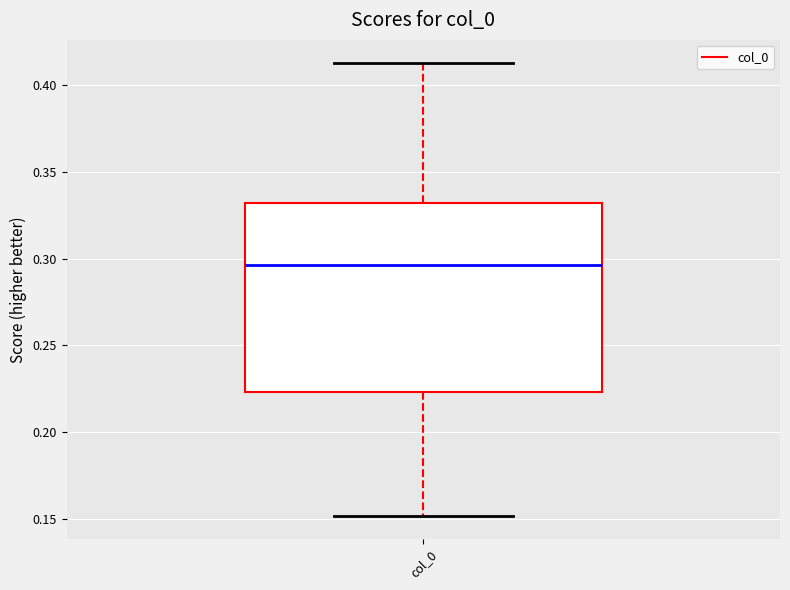

Where does the upper whisker of the box for col_0 end on the y-axis? The values are not printed on the chart, so give them approximately, as read against the axis.

0.415